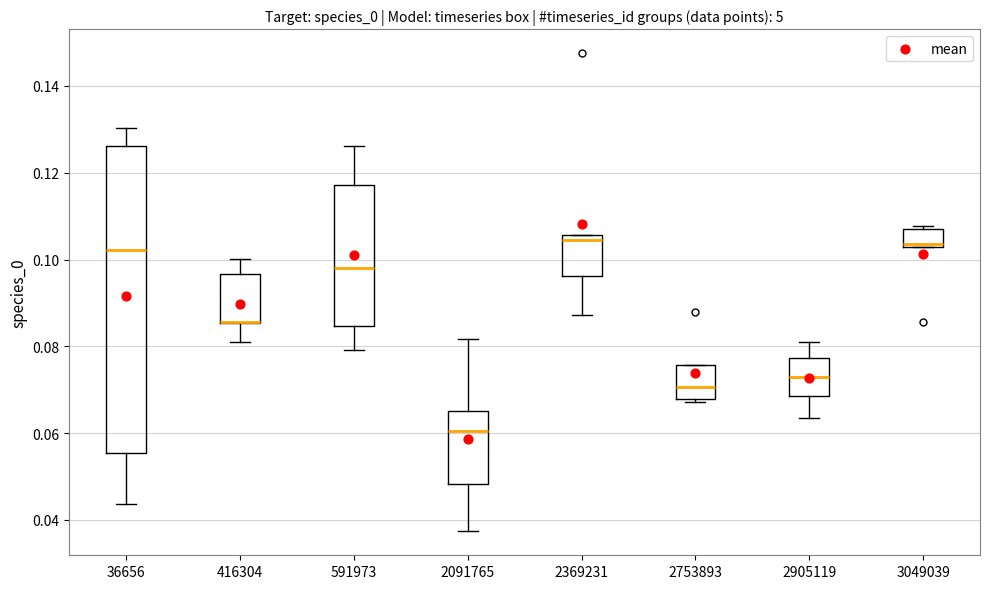

Reading left to right, transcribe this box plot: for each box, give where its median line is, the range the box spans, and where its two whiskers end, as read against the y-axis. The values are not printed on the chart, so give them approximately, as read against the axis.

36656: median 0.102, box 0.056 to 0.126, whiskers 0.044 to 0.130
416304: median 0.086 (drawn on the box's lower edge), box 0.086 to 0.096, whiskers 0.080 to 0.100
591973: median 0.098, box 0.084 to 0.118, whiskers 0.080 to 0.126
2091765: median 0.060, box 0.048 to 0.066, whiskers 0.038 to 0.082
2369231: median 0.104, box 0.096 to 0.106, whiskers 0.088 to 0.106
2753893: median 0.070, box 0.068 to 0.076, whiskers 0.068 (just below the box's lower edge) to 0.076
2905119: median 0.074, box 0.068 to 0.078, whiskers 0.064 to 0.082
3049039: median 0.104, box 0.102 to 0.108, whiskers 0.102 to 0.108 (just above the box's upper edge)